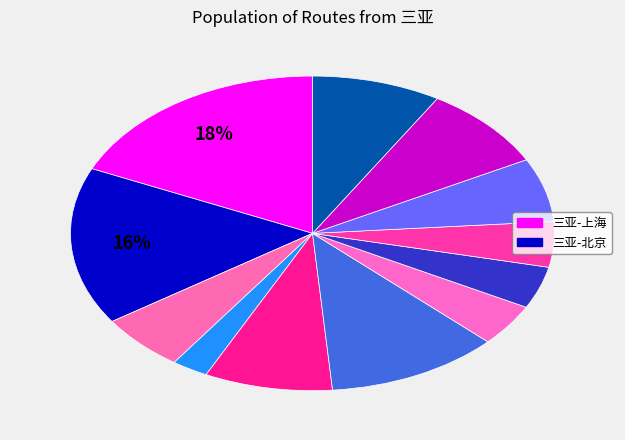

Which slice is the largest?

三亚-上海